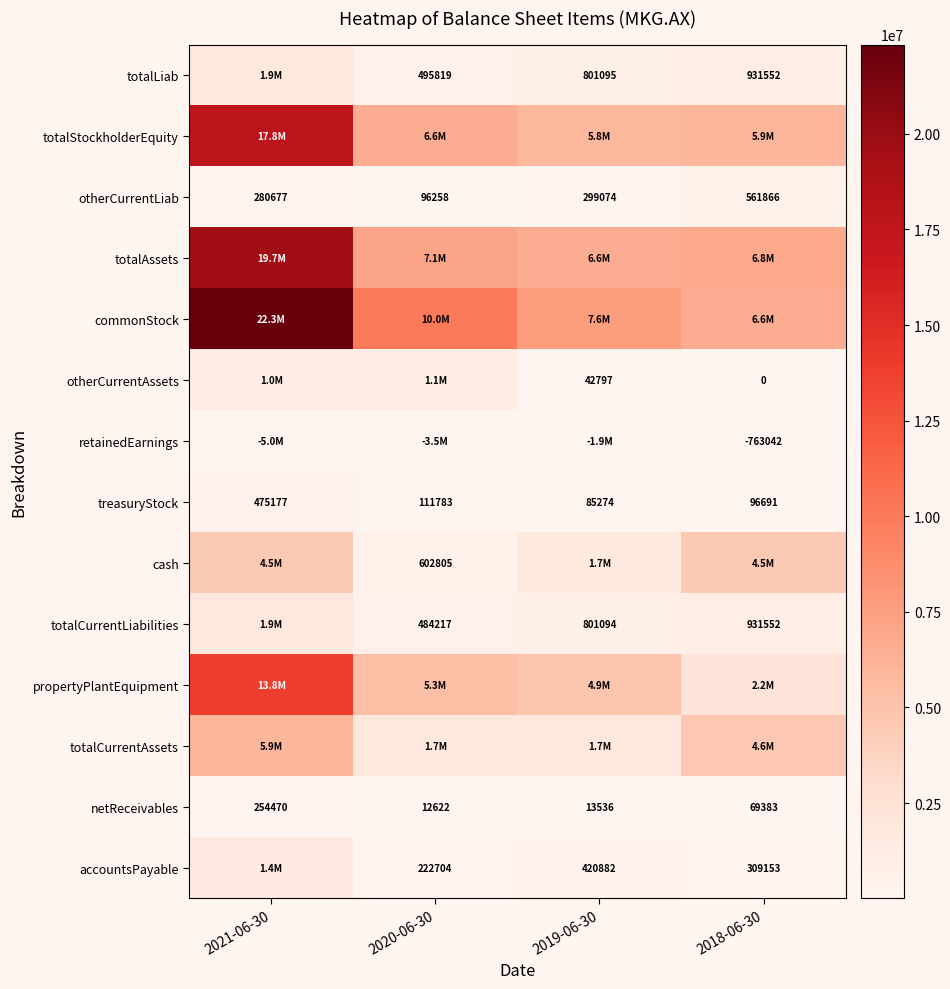

What is the sum of the treasuryStock values at 2021-06-30 and 2020-06-30?

586960